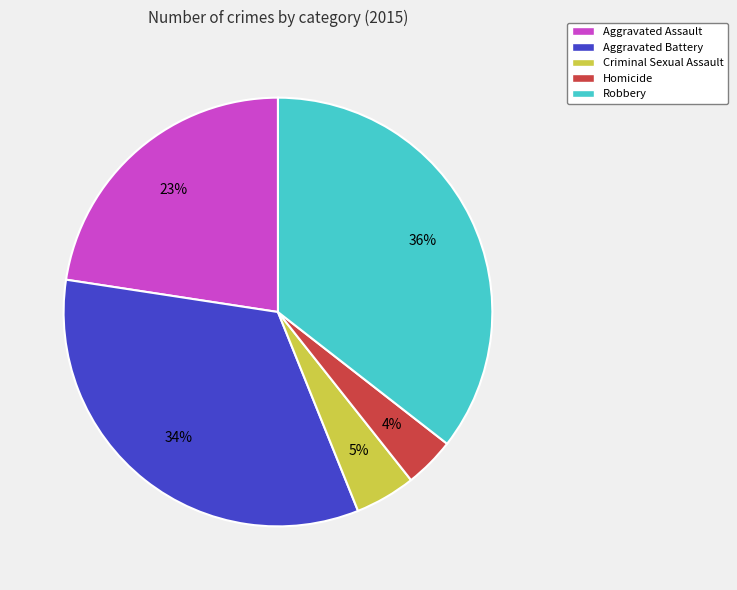

Is the sum of Aggravated Assault and Robbery greater than half?

Yes